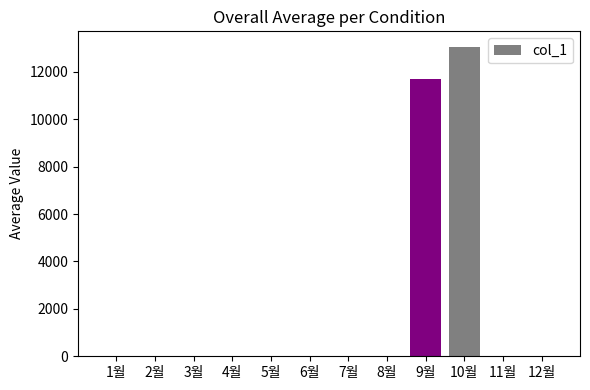

What is the sum of all values?

24780